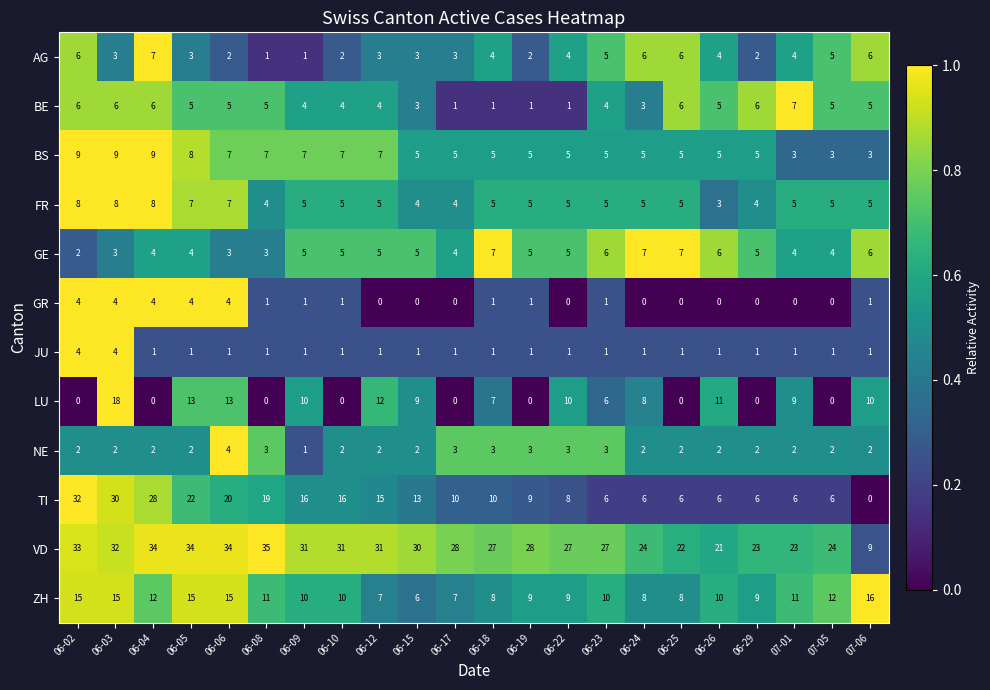

The TI series shows 8 at 06-04. True or false?

False